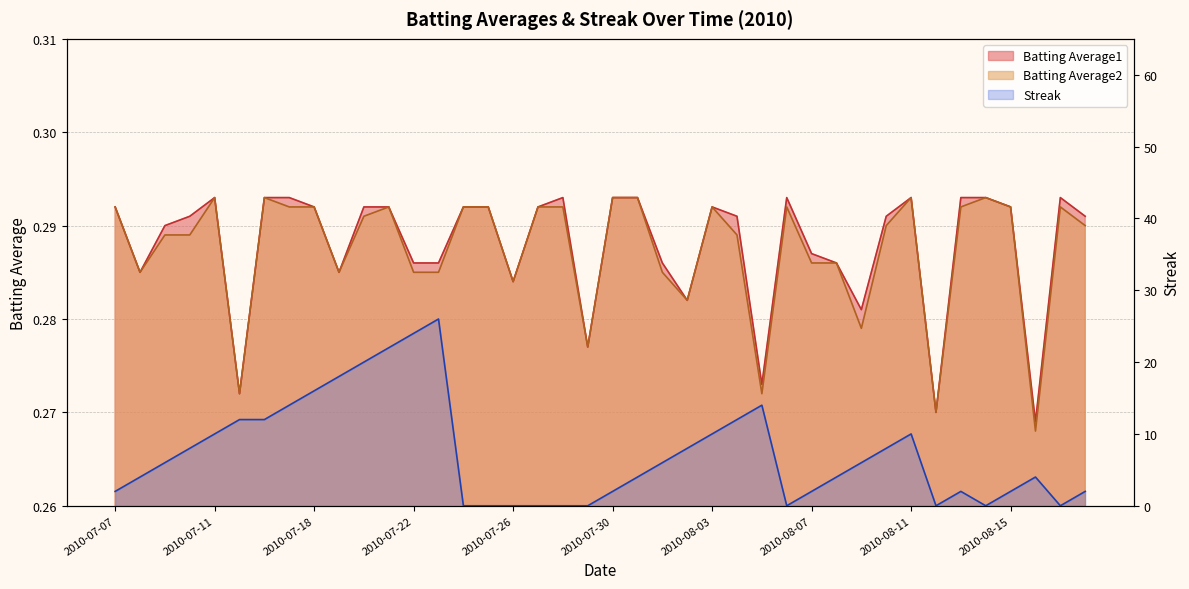

What is the total value across all series at 2010-08-16?

4.5